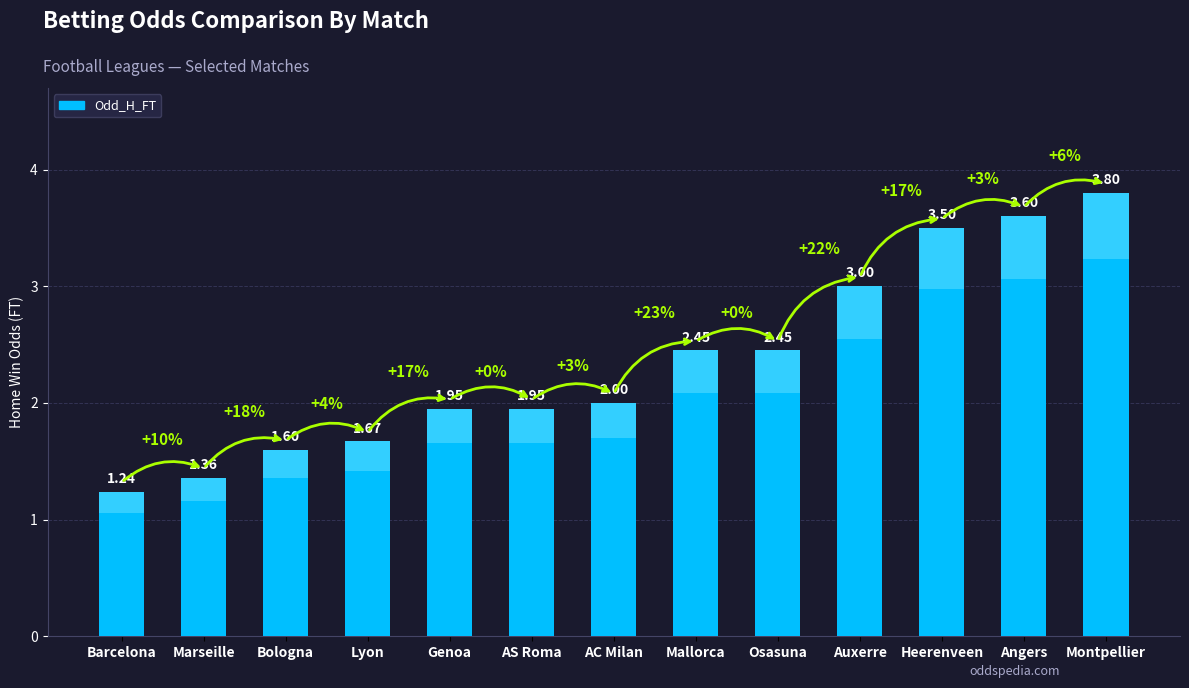

What position from the left is Angers?

12